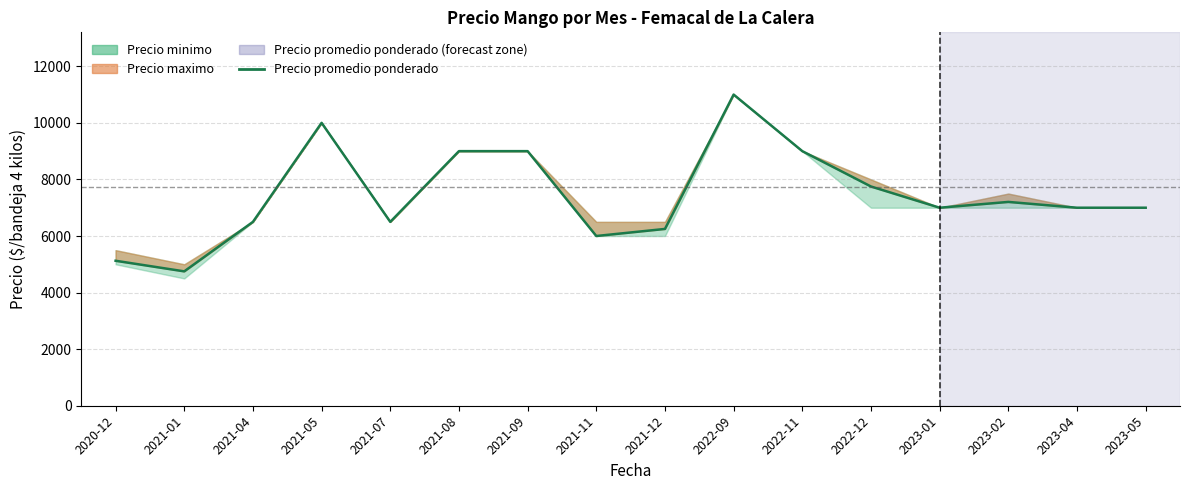

Which label corresponds to the smallest value in the chart?

2021-01